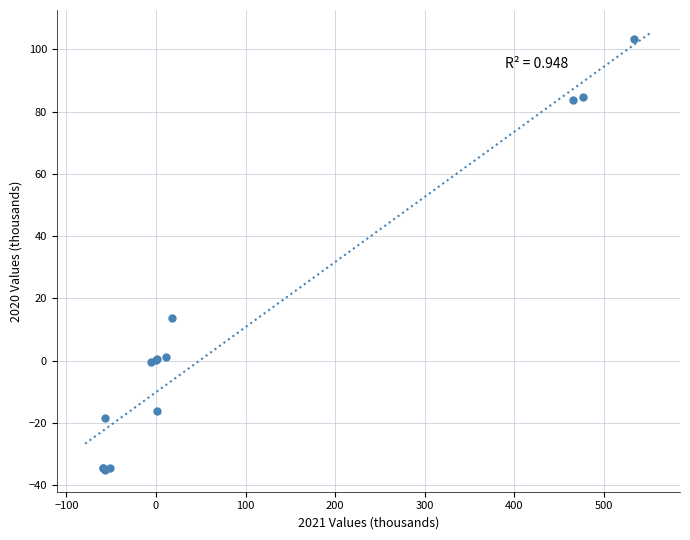

What Y value in the scatter plot is closest to 34?

13.7